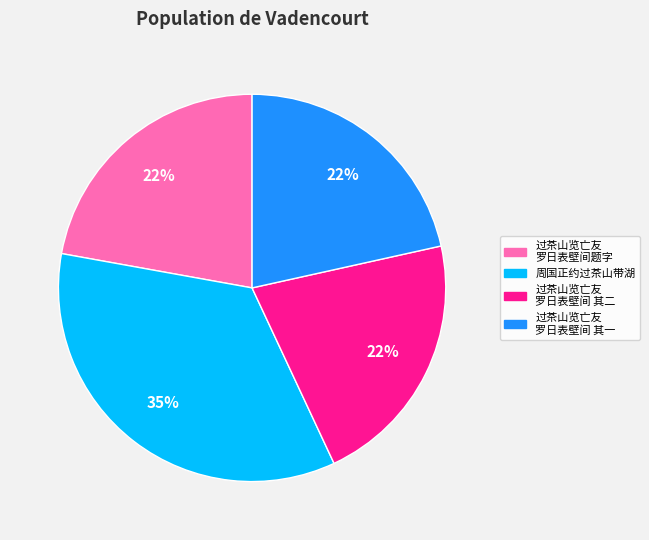

To the nearest percent, what is the average slice percentage?

25%